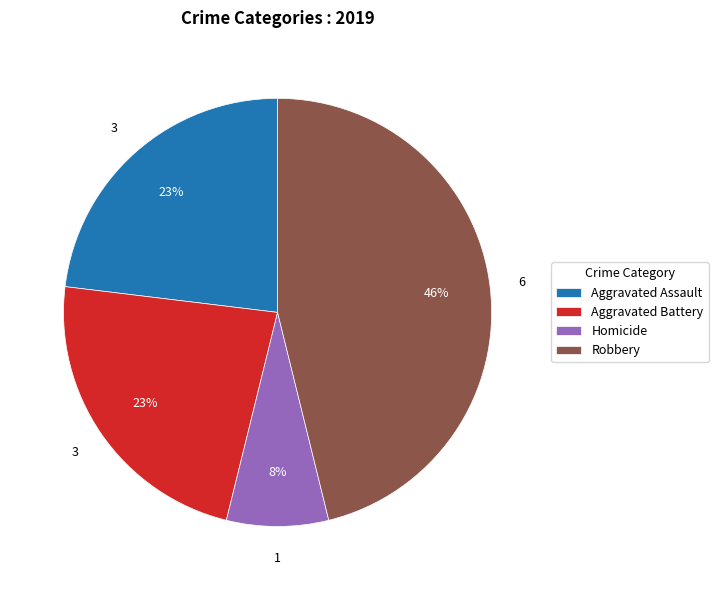

Which category has the biggest portion of the pie?

Robbery